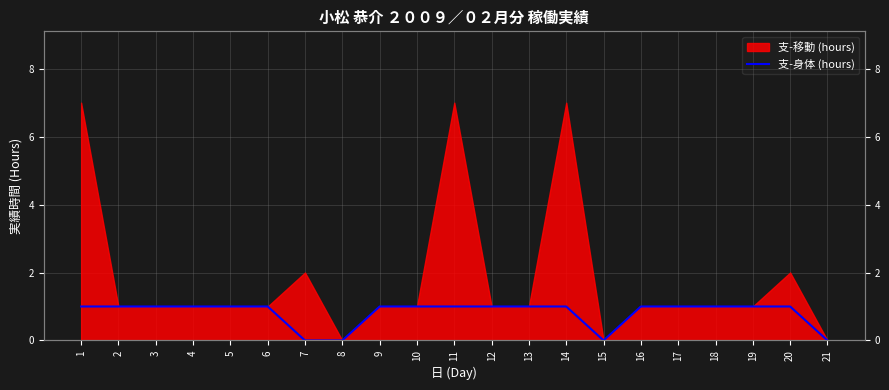

List the labels in order of value, smallest first.

7, 8, 15, 21, 1, 2, 3, 4, 5, 6, 9, 10, 11, 12, 13, 14, 16, 17, 18, 19, 20